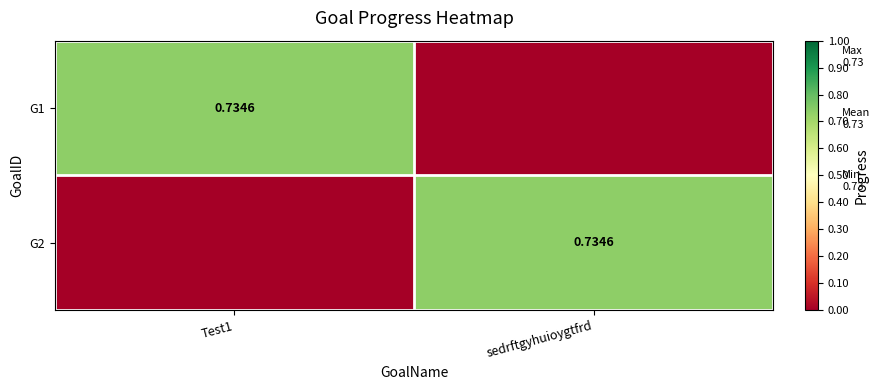

Between sedrftgyhuioygtfrd and Test1, which is larger?

Test1